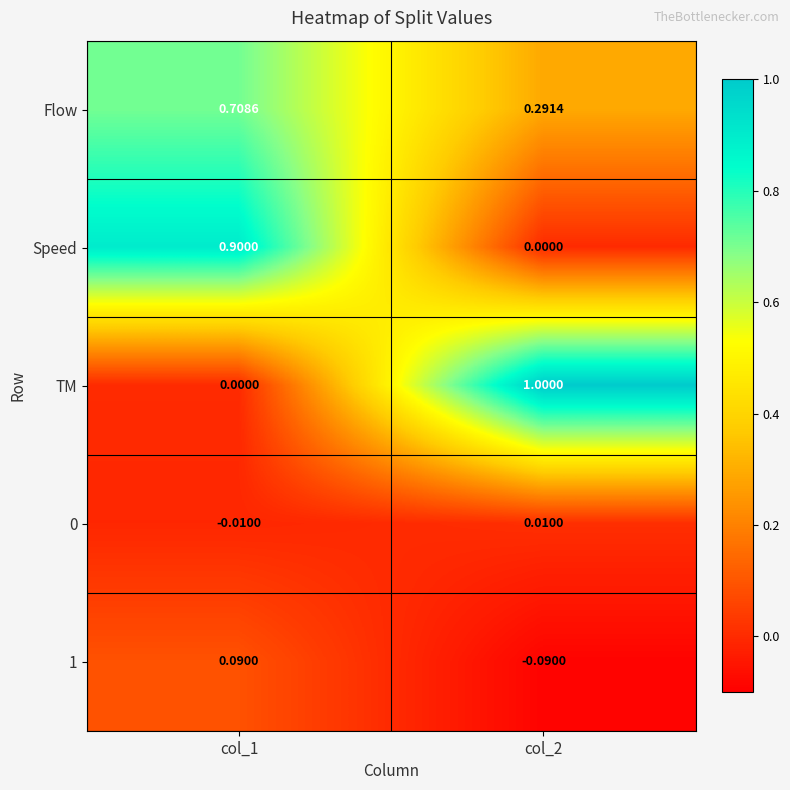

Between col_1 and col_2, which series saw the biggest shift?

TM